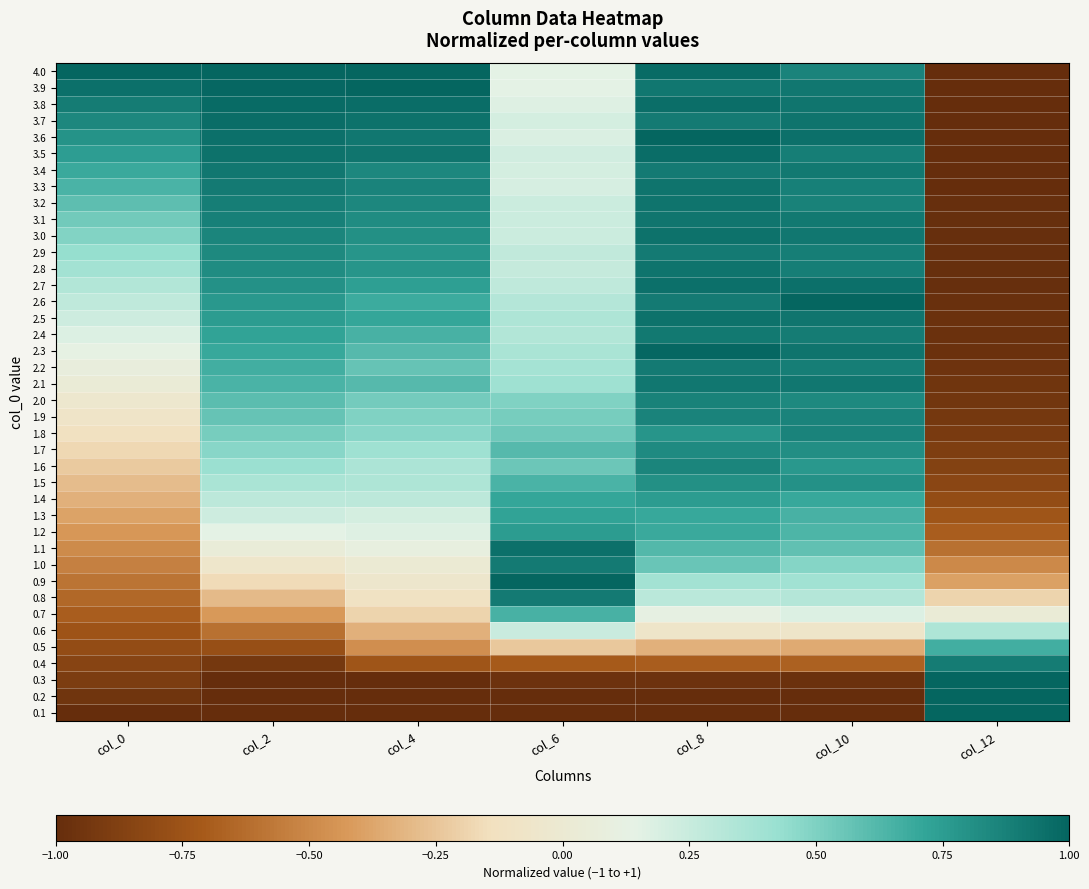

How many data points does each series have?

7